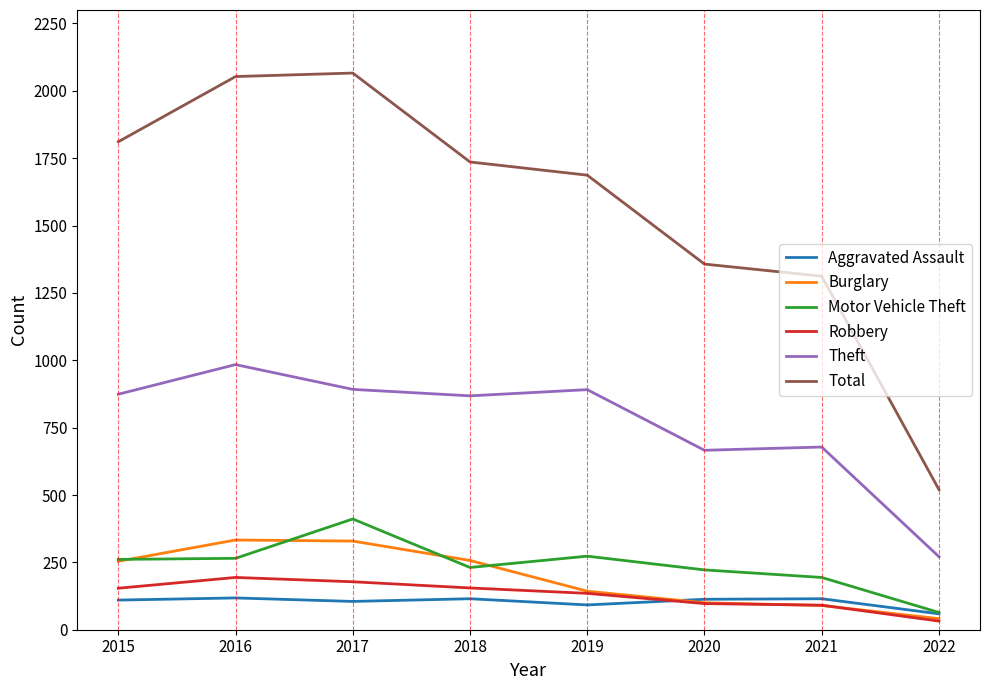

What is the minimum value for Aggravated Assault?

59